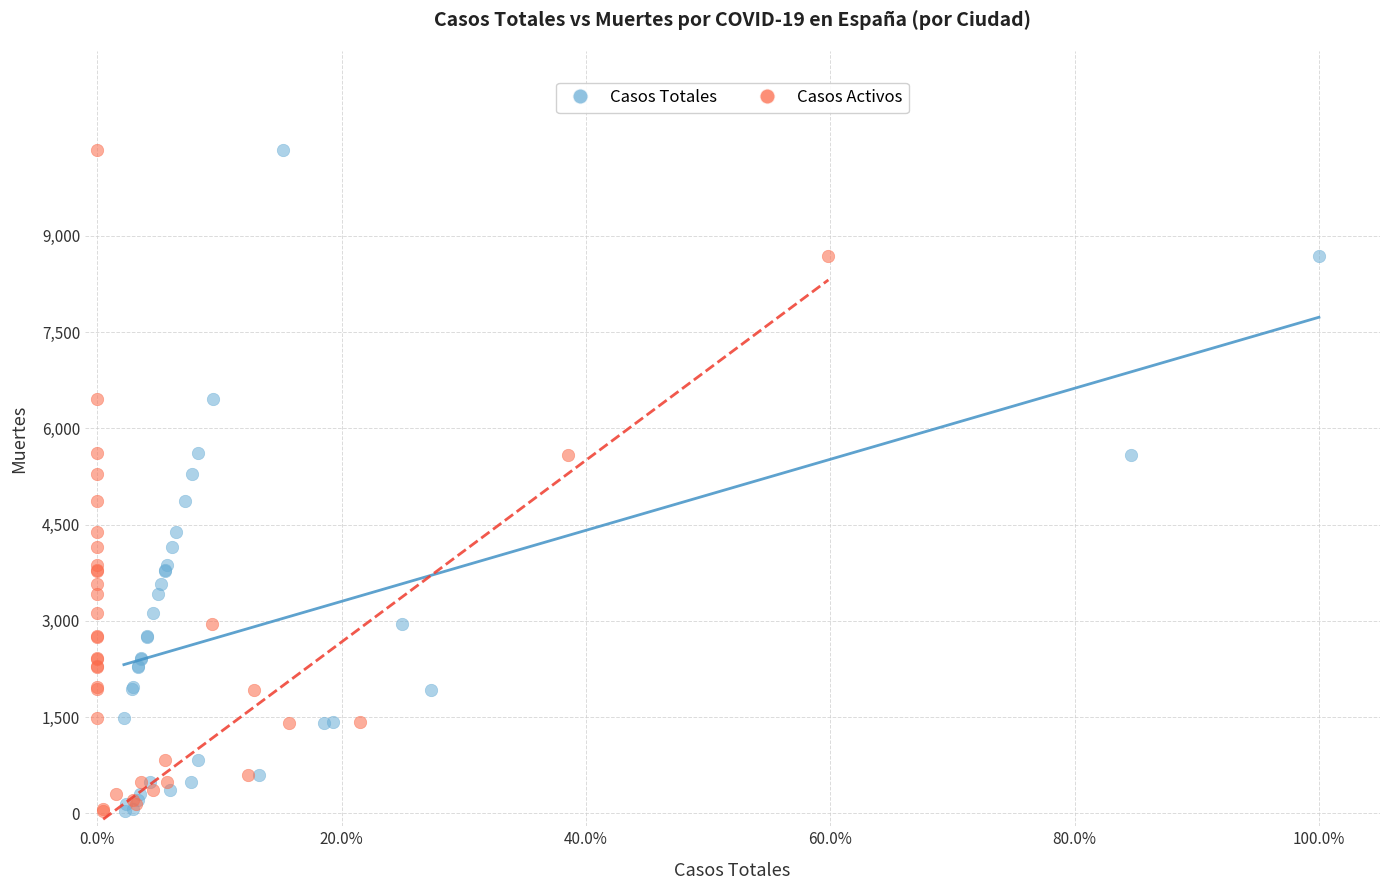

What are all the series names shown in the legend?

Casos Totales, Casos Activos